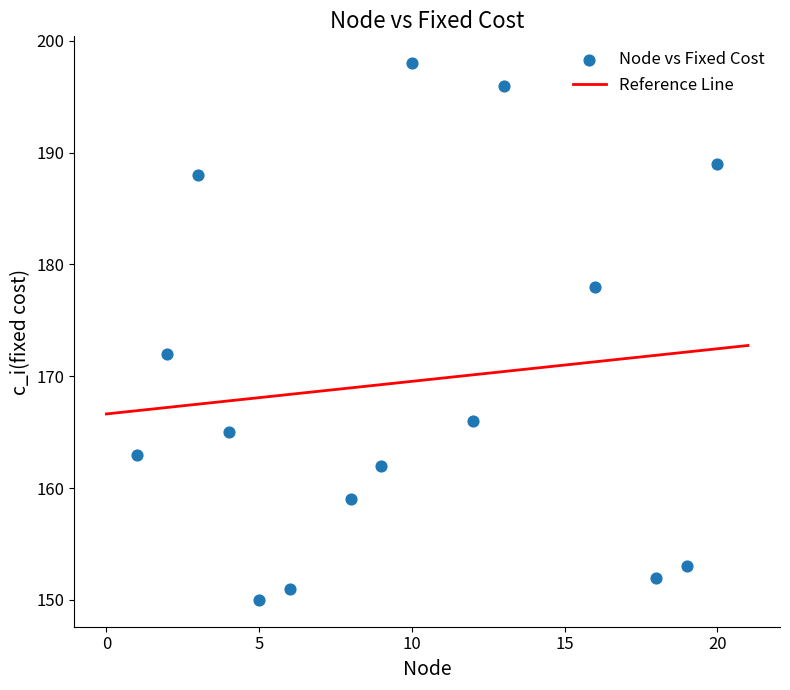

What is the range of X values (max minus min)?

19